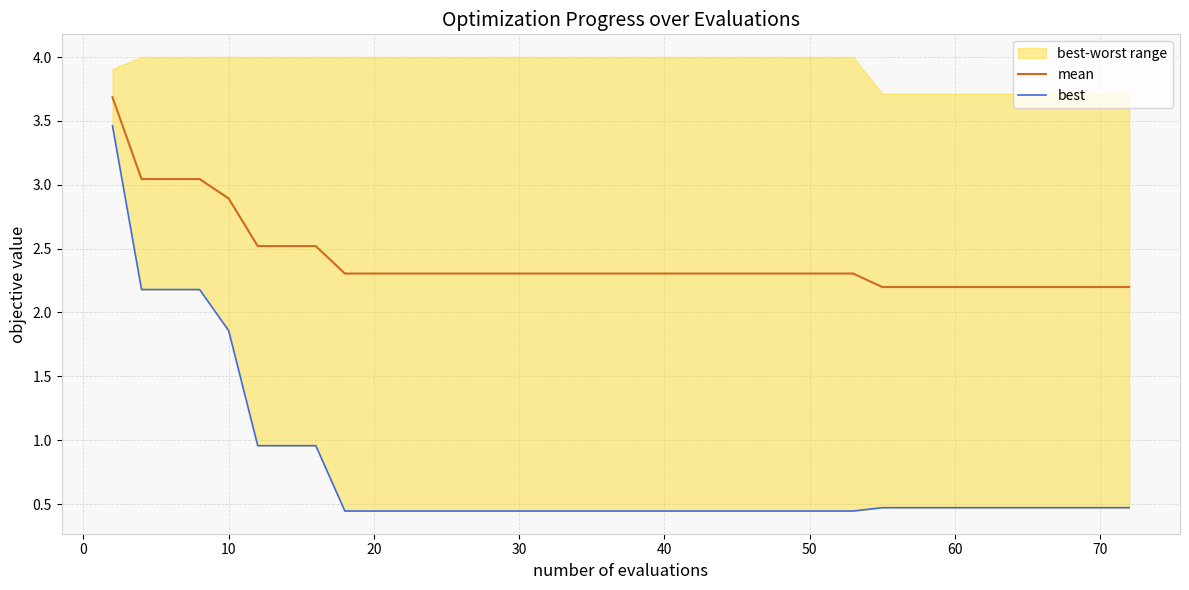

True or false: best and mean intersect in this chart.

False